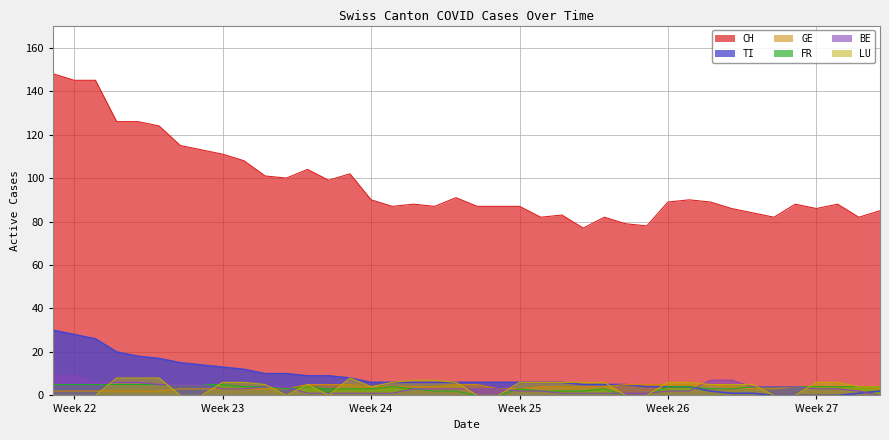

True or false: CH and LU intersect in this chart.

False